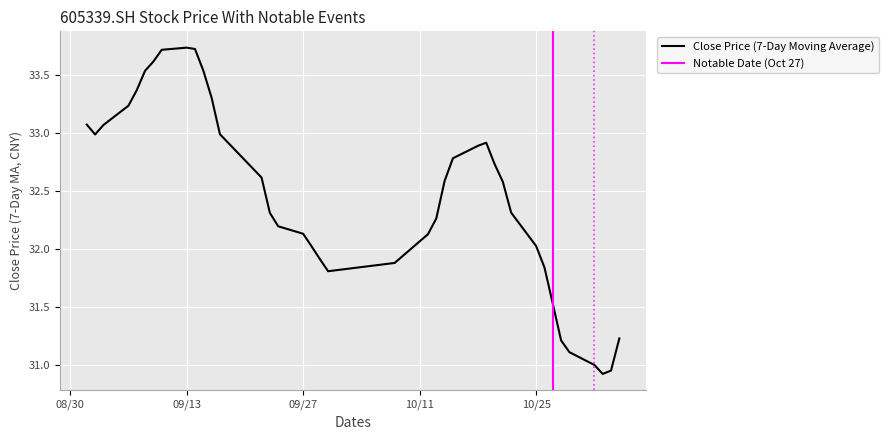

True or false: Close Price (7-Day Moving Average) has a value of 49.9 at 09/13.

False